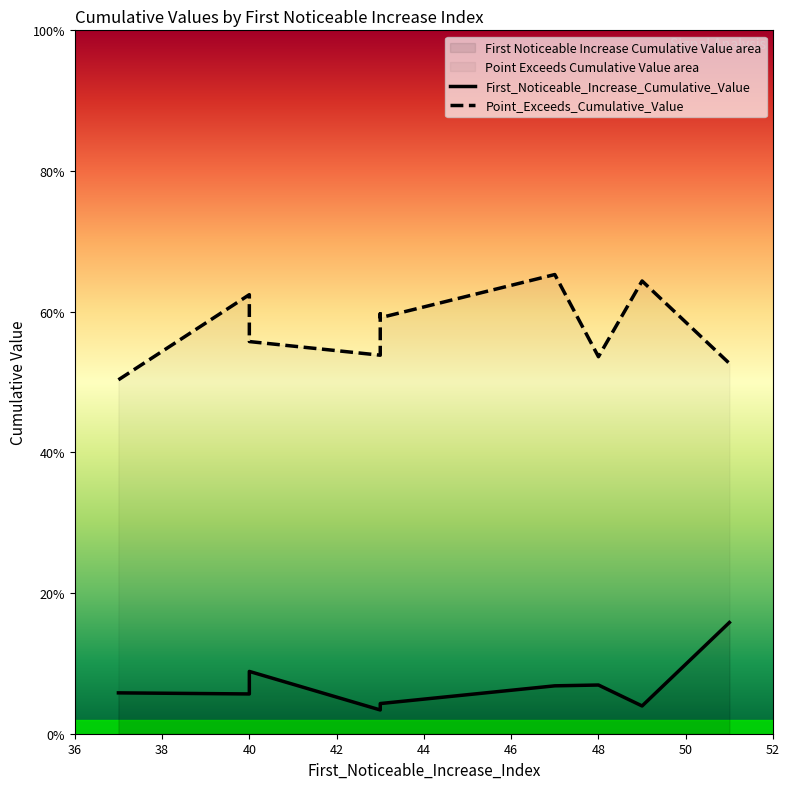

What is the maximum value for First_Noticeable_Increase_Cumulative_Value?

0.2